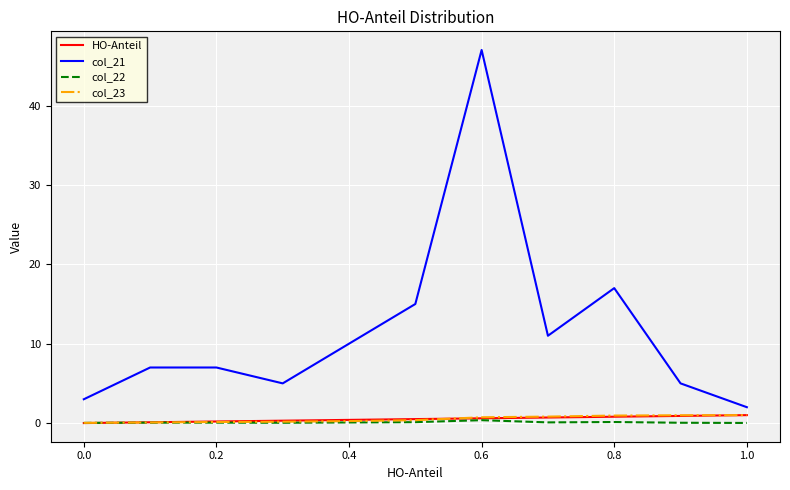

Which series has the largest range (max minus min)?

col_21